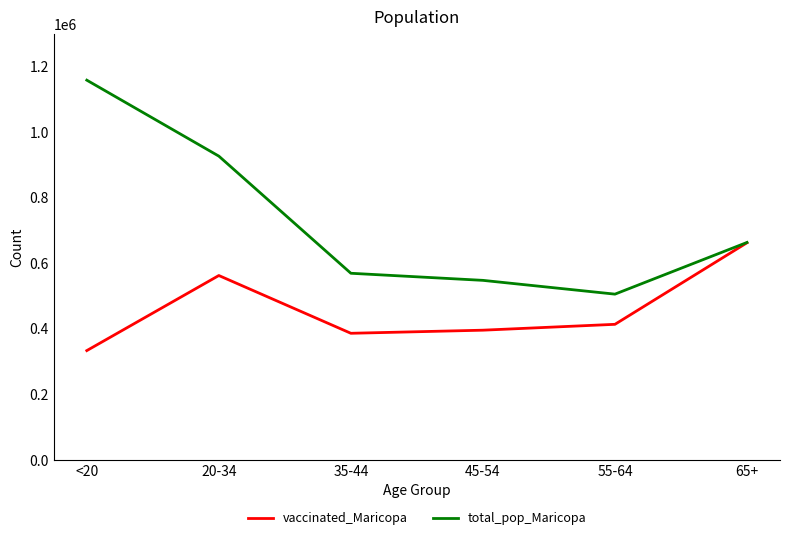

At which category does the chart reach its minimum across all series?

<20